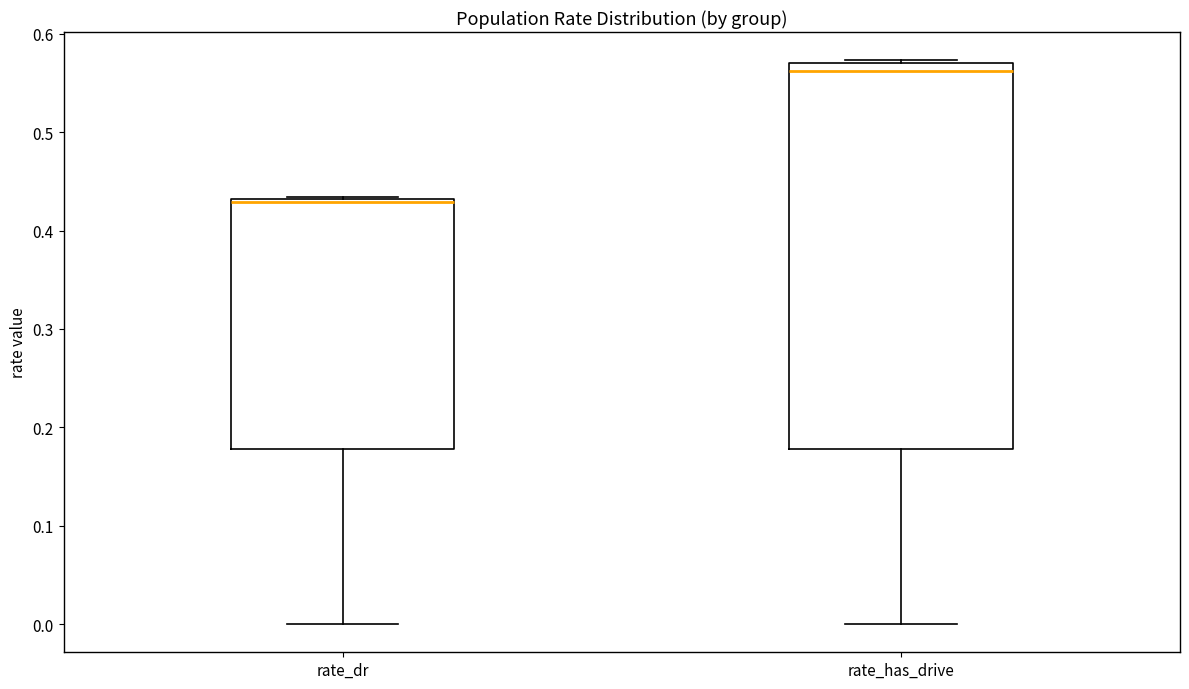

Reading left to right, transcribe this box plot: for each box, give where its median line is, the range the box spans, and where its two whiskers end, as read against the y-axis. The values are not printed on the chart, so give them approximately, as read against the axis.

rate_dr: median 0.43 (just below the box's upper edge), box 0.18 to 0.43, whiskers 0.00 to 0.43
rate_has_drive: median 0.56, box 0.18 to 0.57, whiskers 0.00 to 0.57 (just above the box's upper edge)